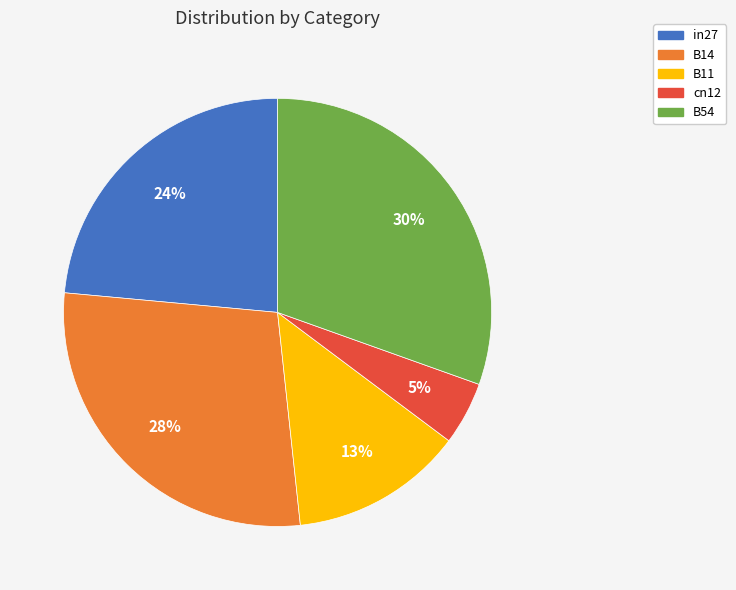

To the nearest percent, what percentage of the pie is B11?

13%